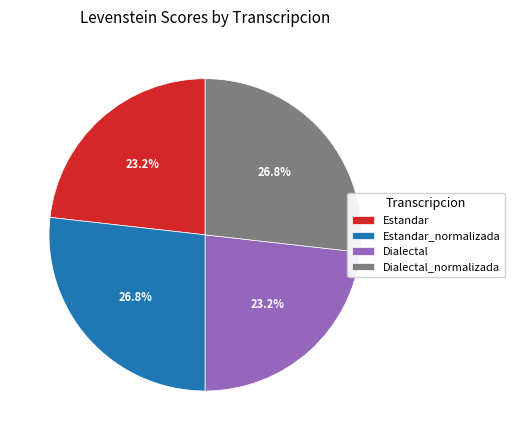

Approximately how many times larger is the value at Estandar compared to Dialectal?

1.0